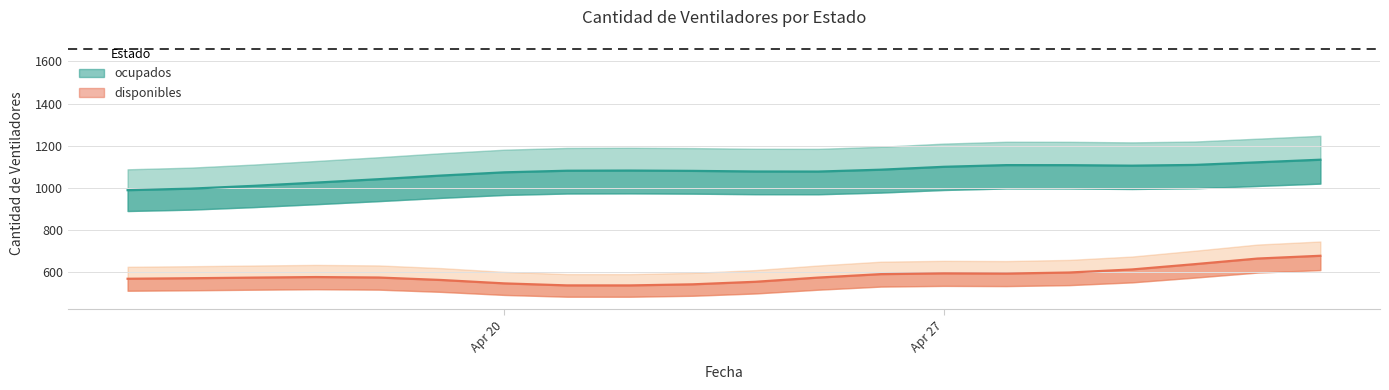

Where does the data first go above 1081?

2020-04-21